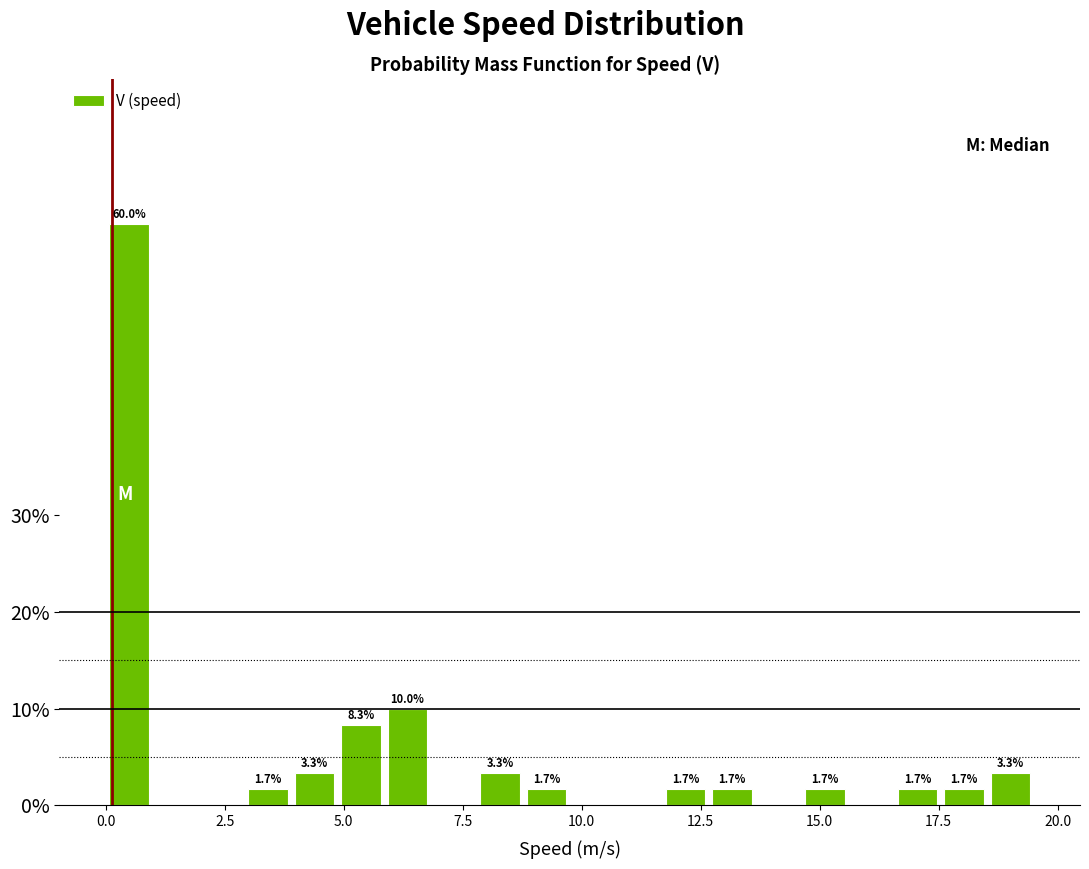

Around what value on the x-axis is the tallest bar? Give the approximate position of its centre, as read against the axis.

0.5